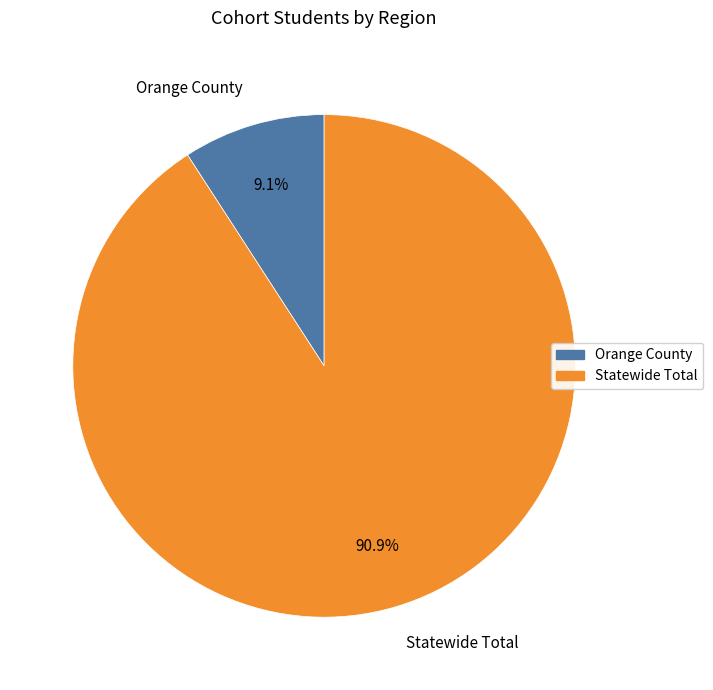

Between Orange County and Statewide Total, which is larger?

Statewide Total